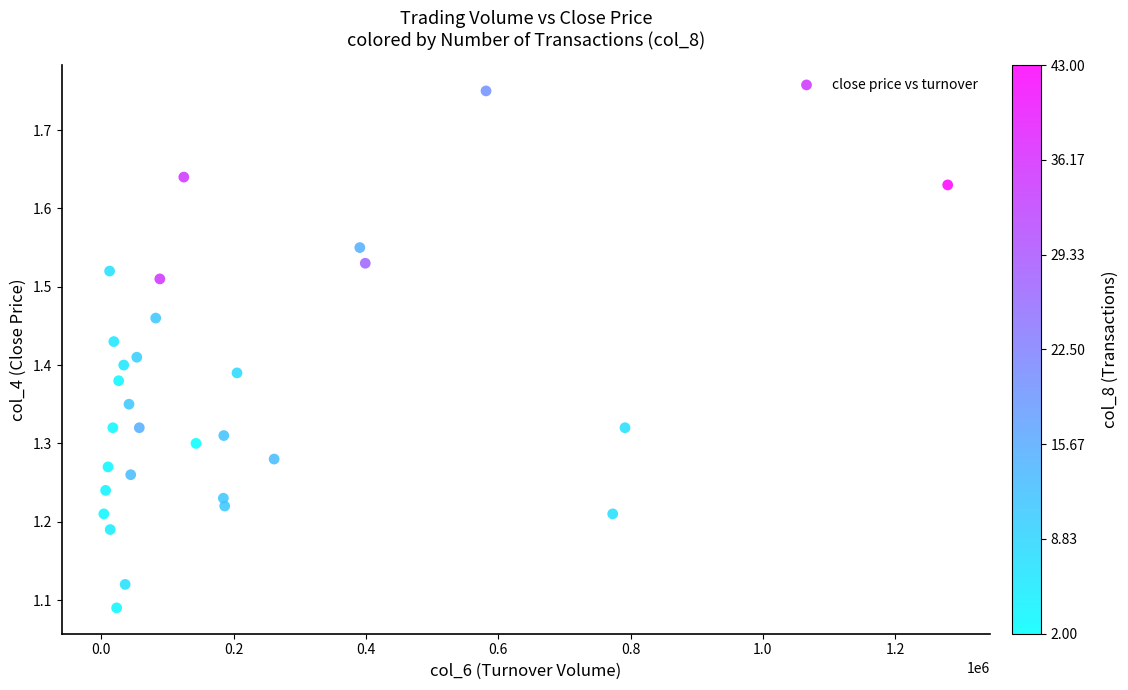

What is the range of X values (max minus min)?

1275850.0